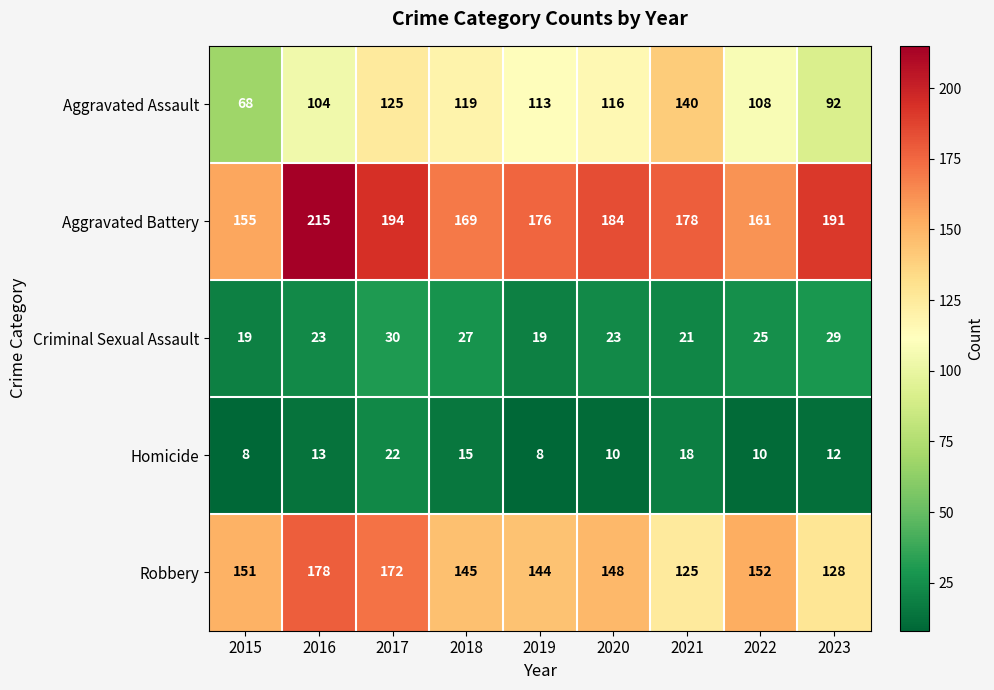

At which category is the sum across all series the highest?

2017